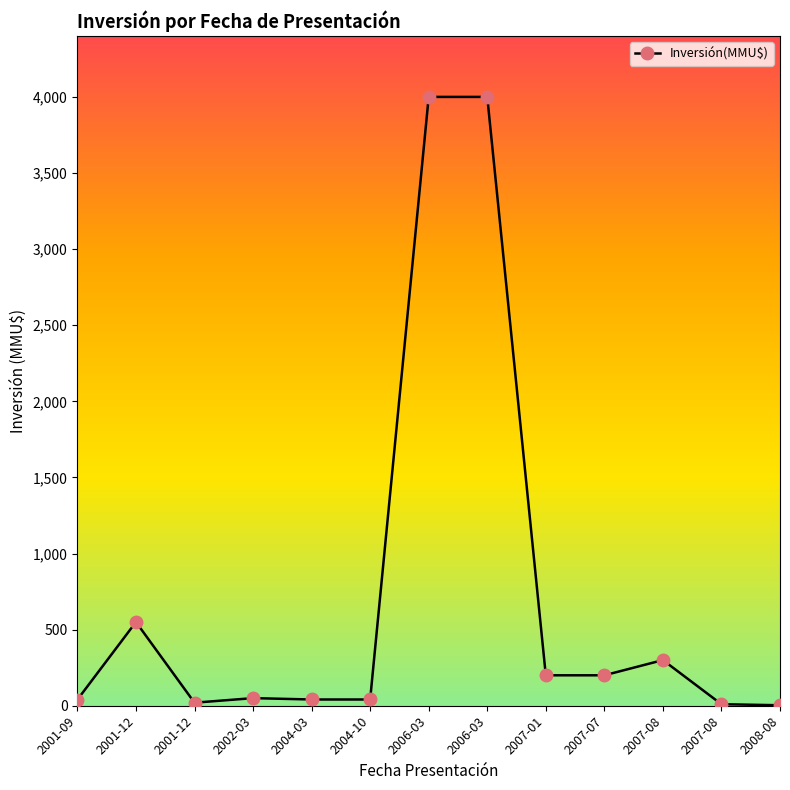

List the labels in order of value, largest first.

2006-03, 2006-03, 2001-12, 2007-08, 2007-01, 2007-07, 2002-03, 2004-03, 2004-10, 2001-09, 2001-12, 2007-08, 2008-08